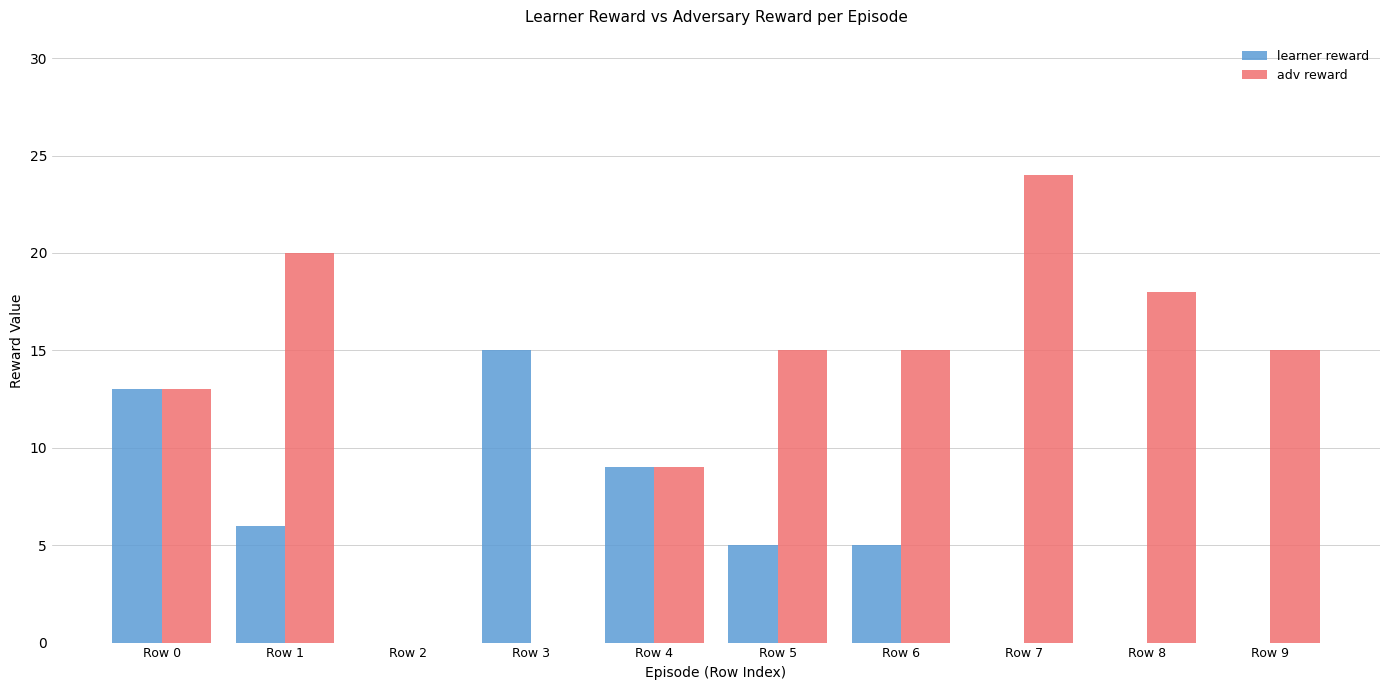

What is the spread (max minus min) of values at Row 7?

24